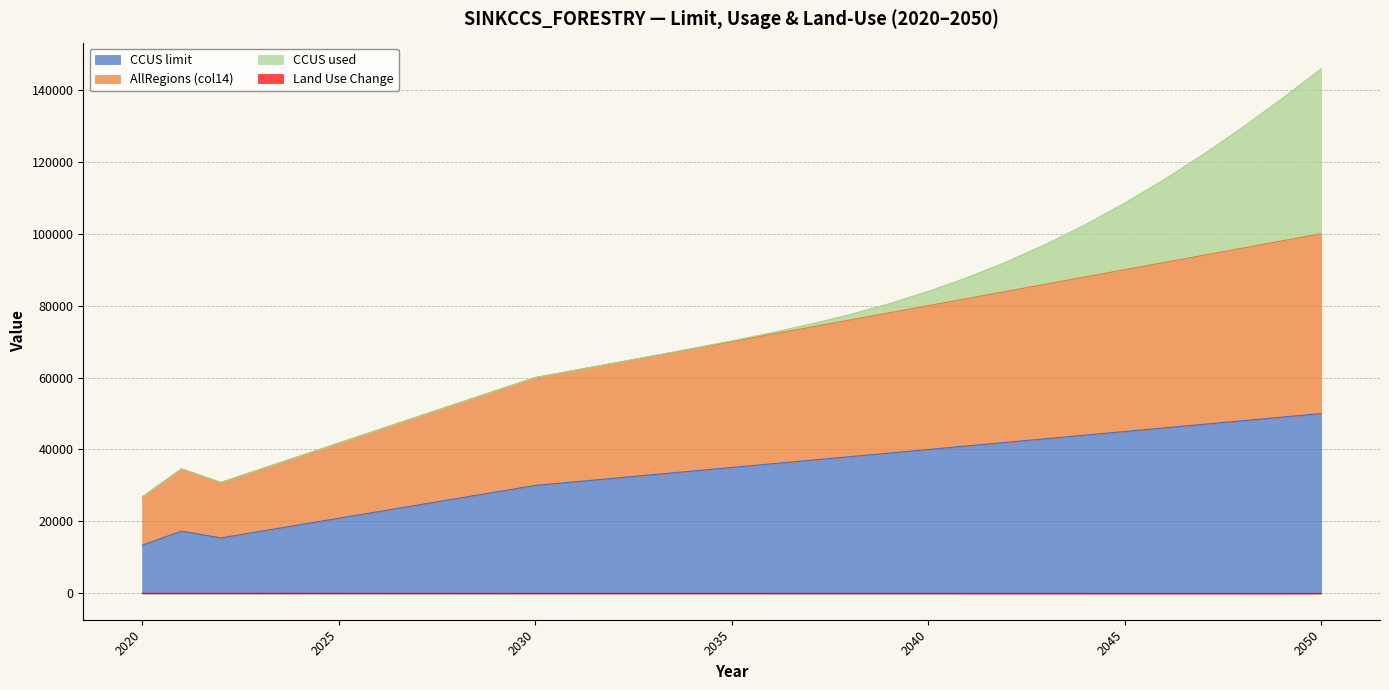

True or false: AllRegions (col14) and CCUS limit cross at least once.

False